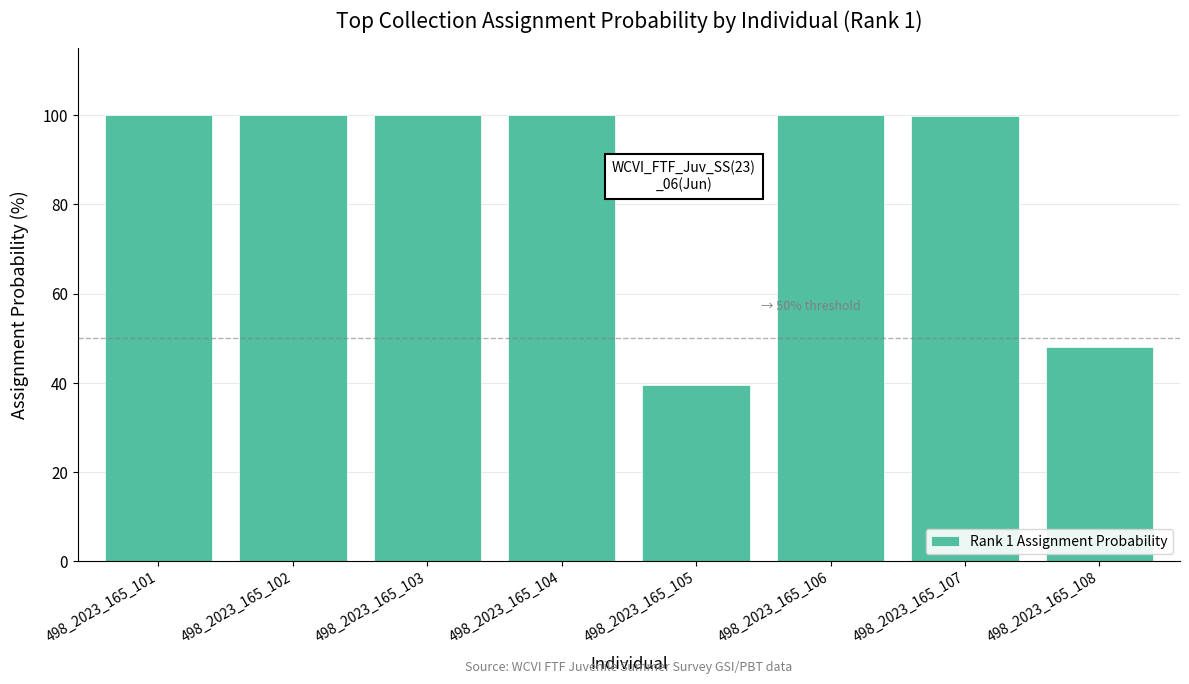

The chart shows a value of 22.3 at 498_2023_165_108. True or false?

False